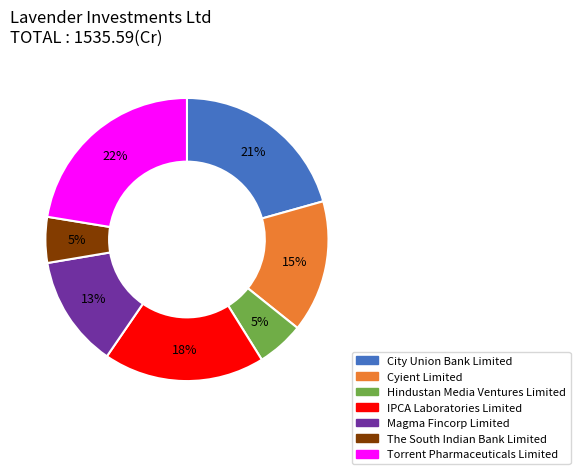

What percentage is the Hindustan Media Ventures Limited slice, to the nearest percent?

5%